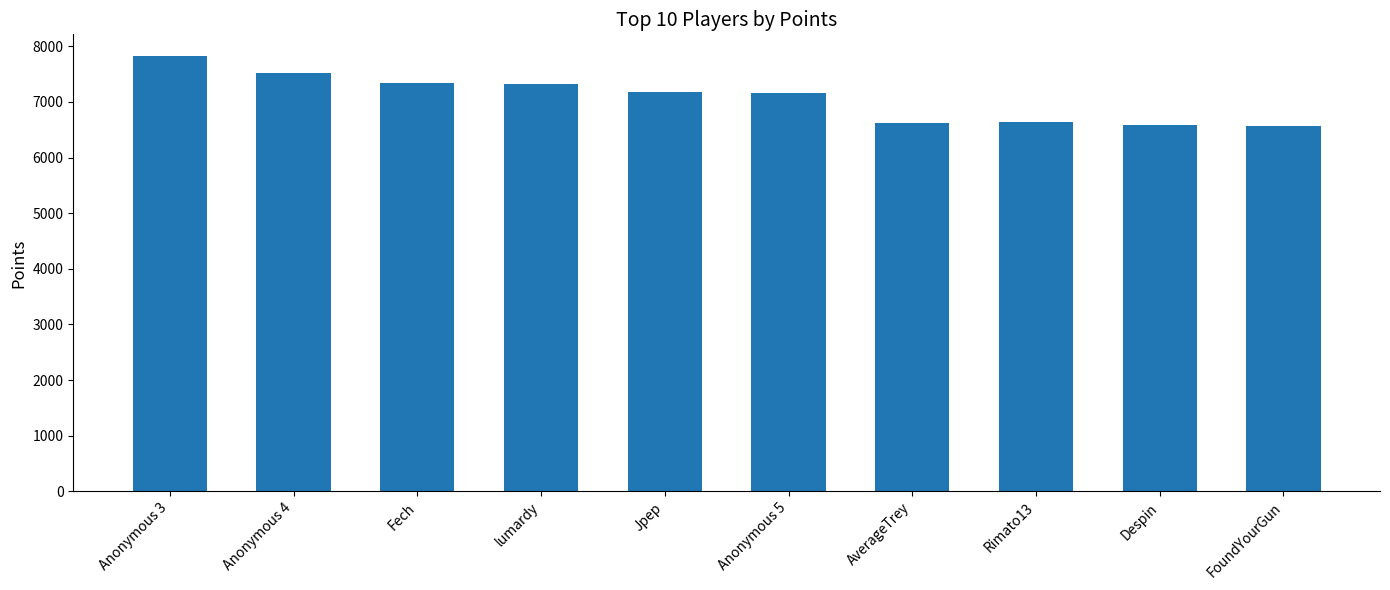

Which has a higher value, Anonymous 3 or Rimato13?

Anonymous 3